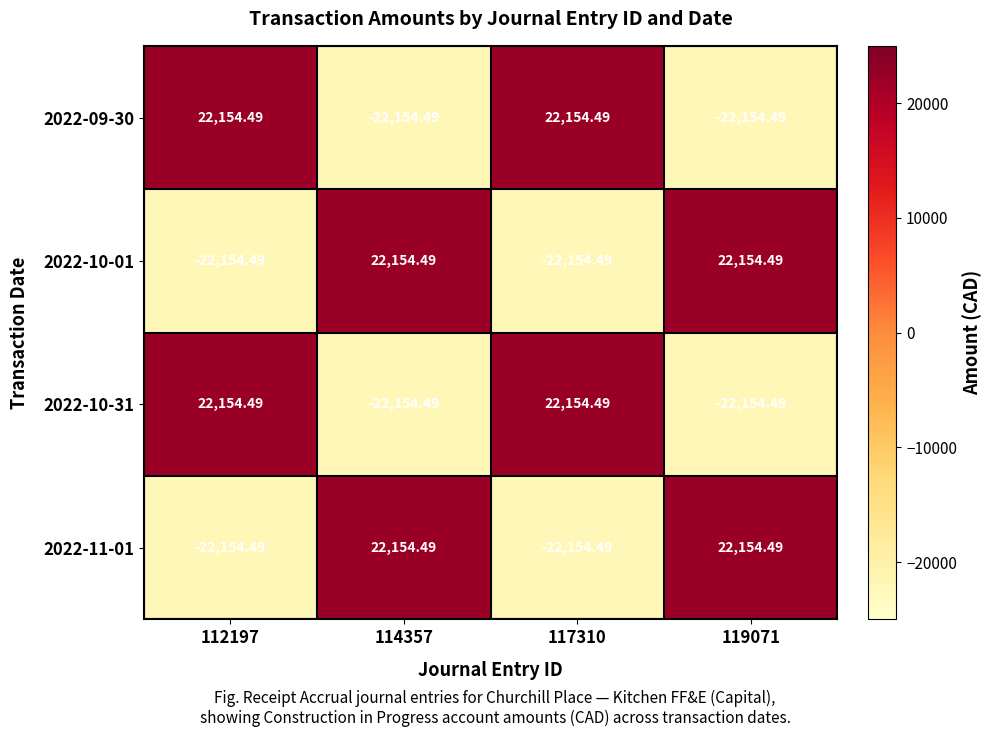

How many negative values does the 2022-10-31 series have?

2